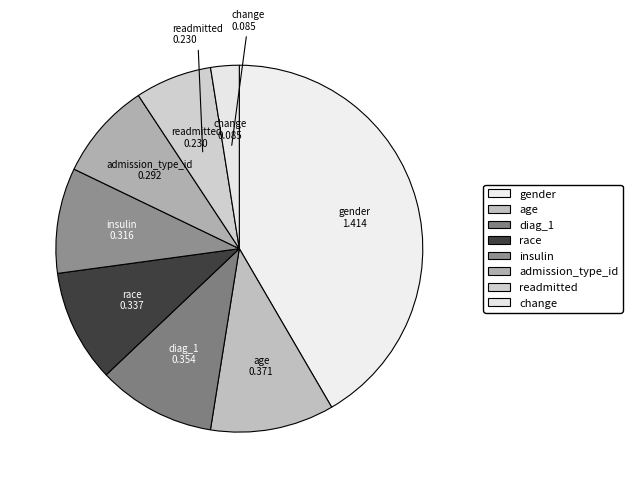

Which category has the smallest portion of the pie?

change